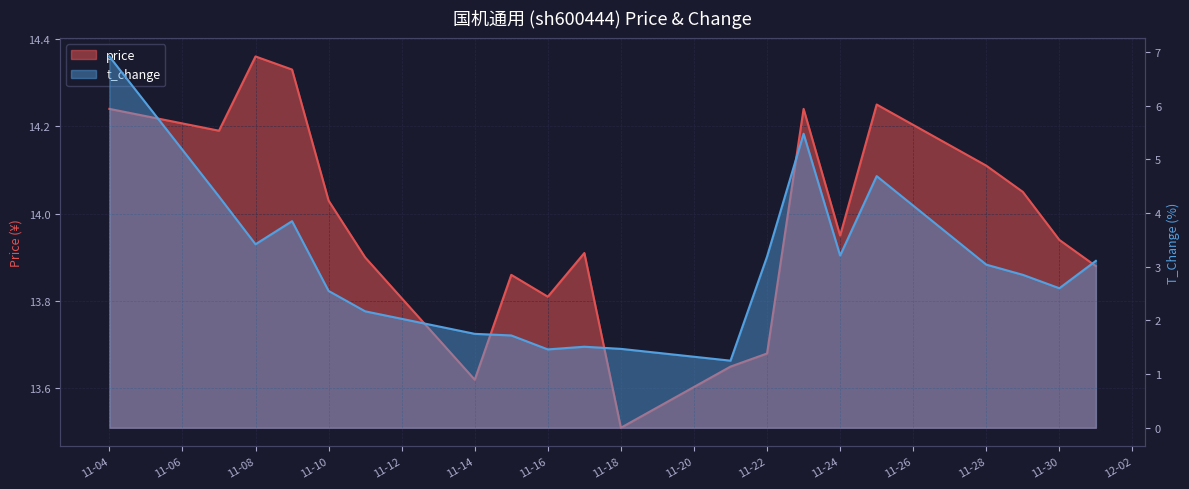

Which series has the largest total across all categories?

price